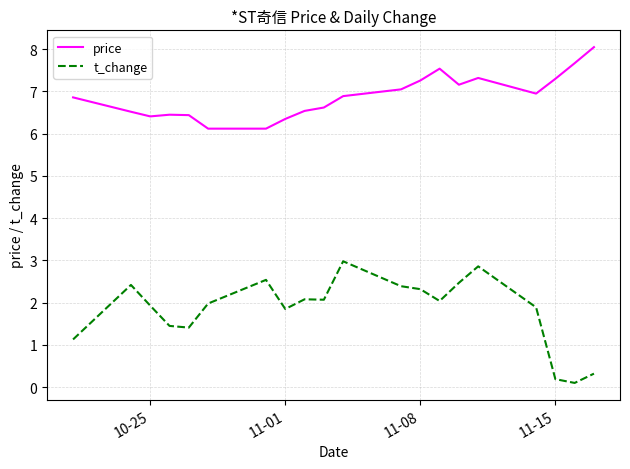

True or false: t_change and price intersect in this chart.

False